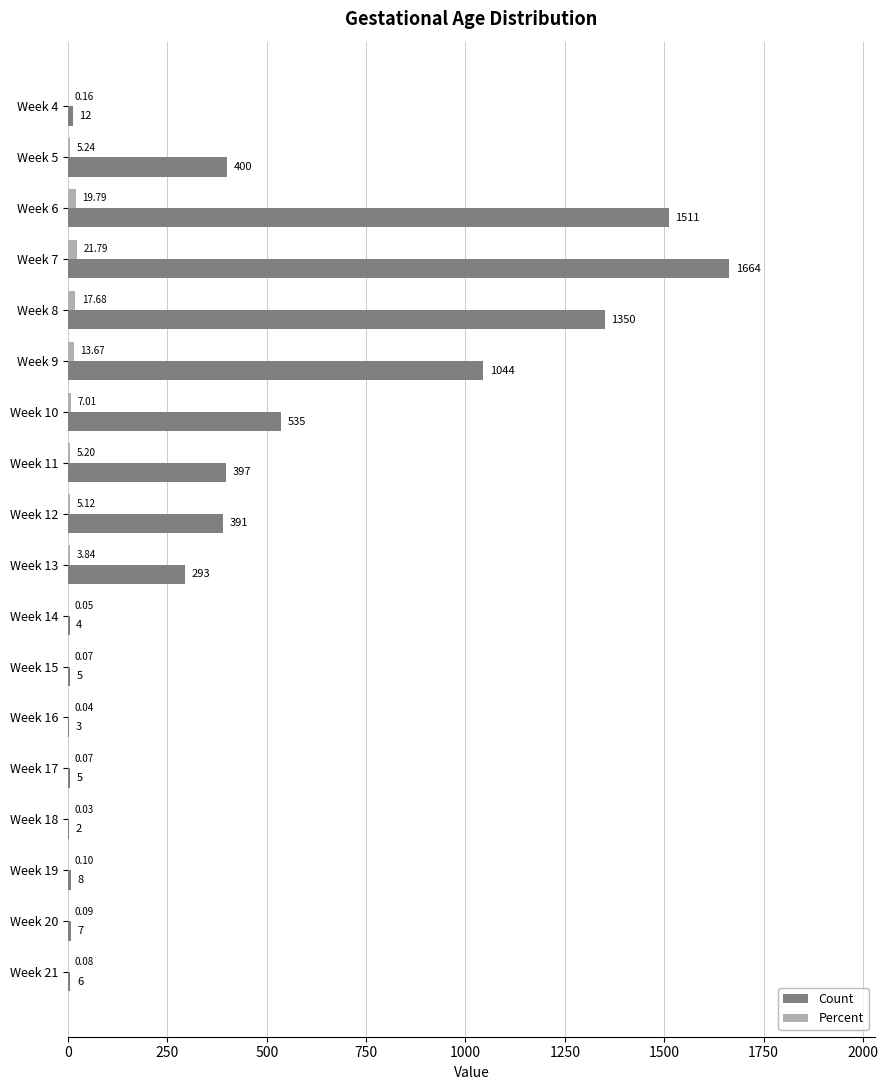

How many data points does each series have?

18